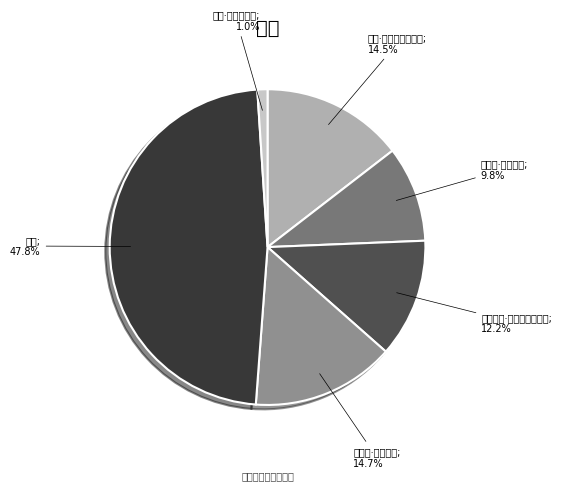

Count the number of slices in the pie.

6